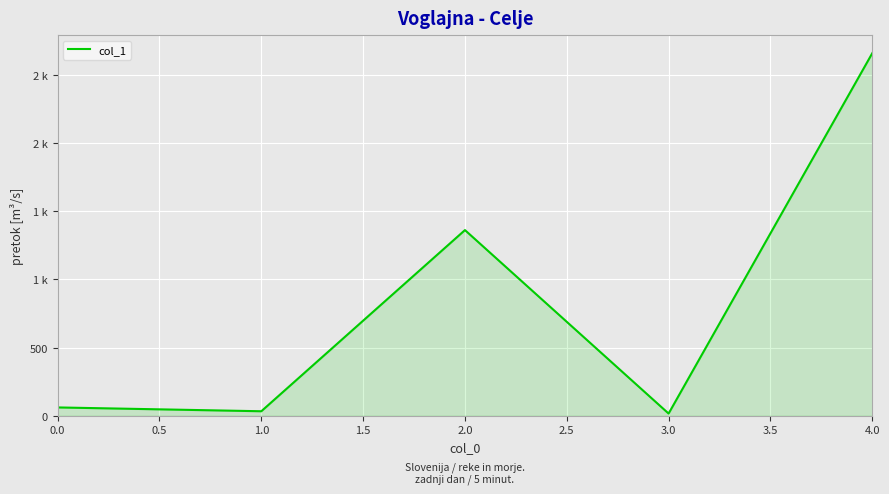

Is this an area chart (filled region under the line)?

Yes